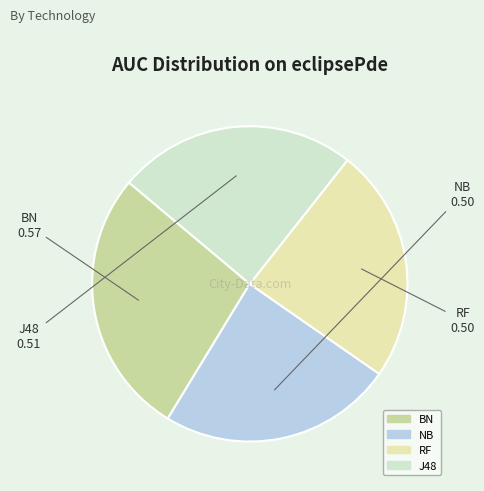

The RF slice represents 24% of the pie. True or false?

True